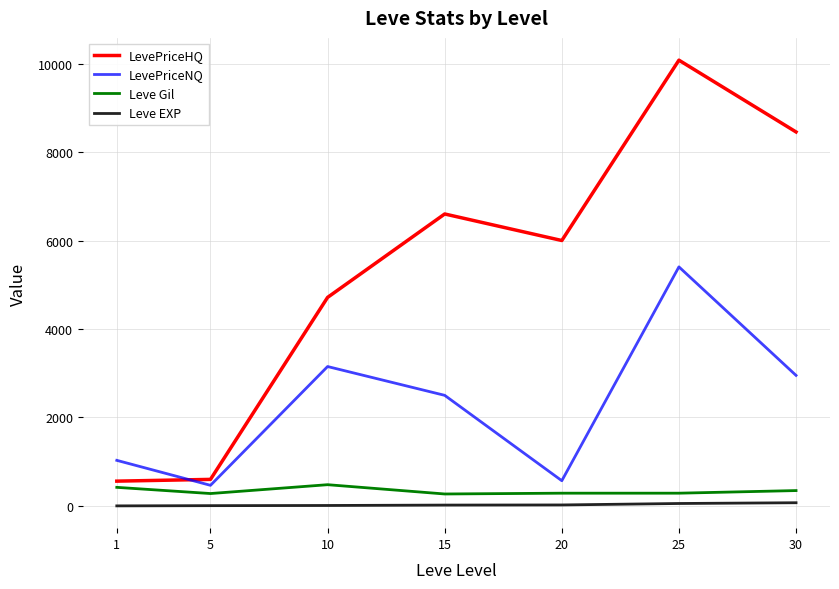

Which series has the largest range (max minus min)?

LevePriceHQ